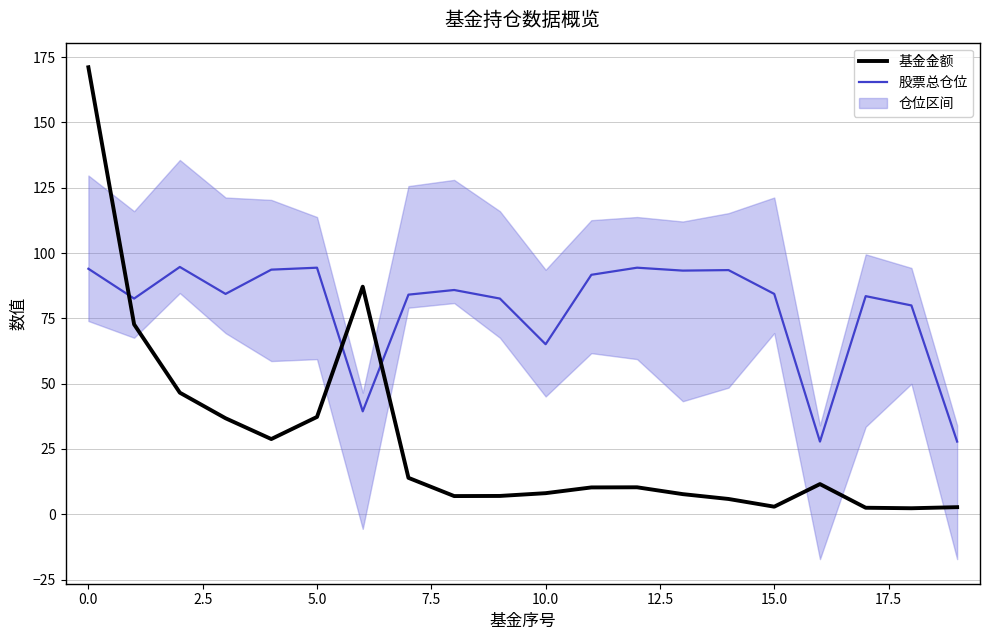

How many data points in 基金金额 are less than 10?

9